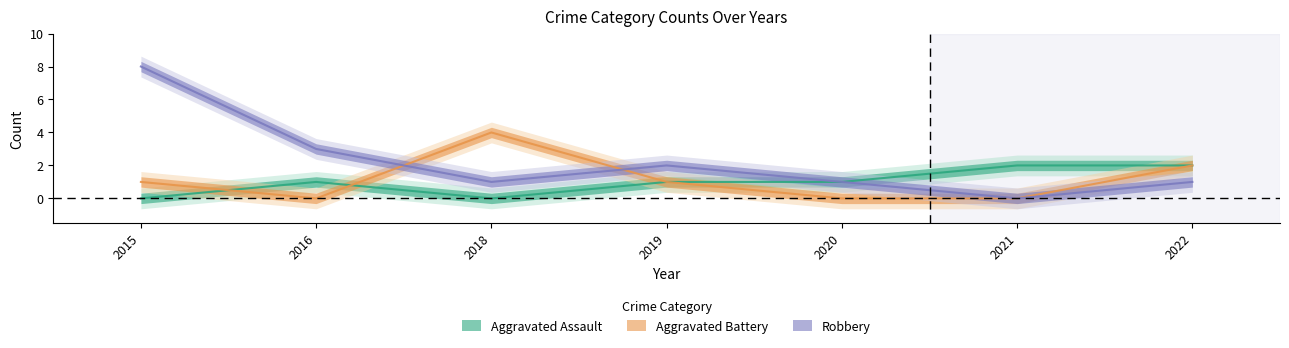

How many lines are shown in the chart?

3